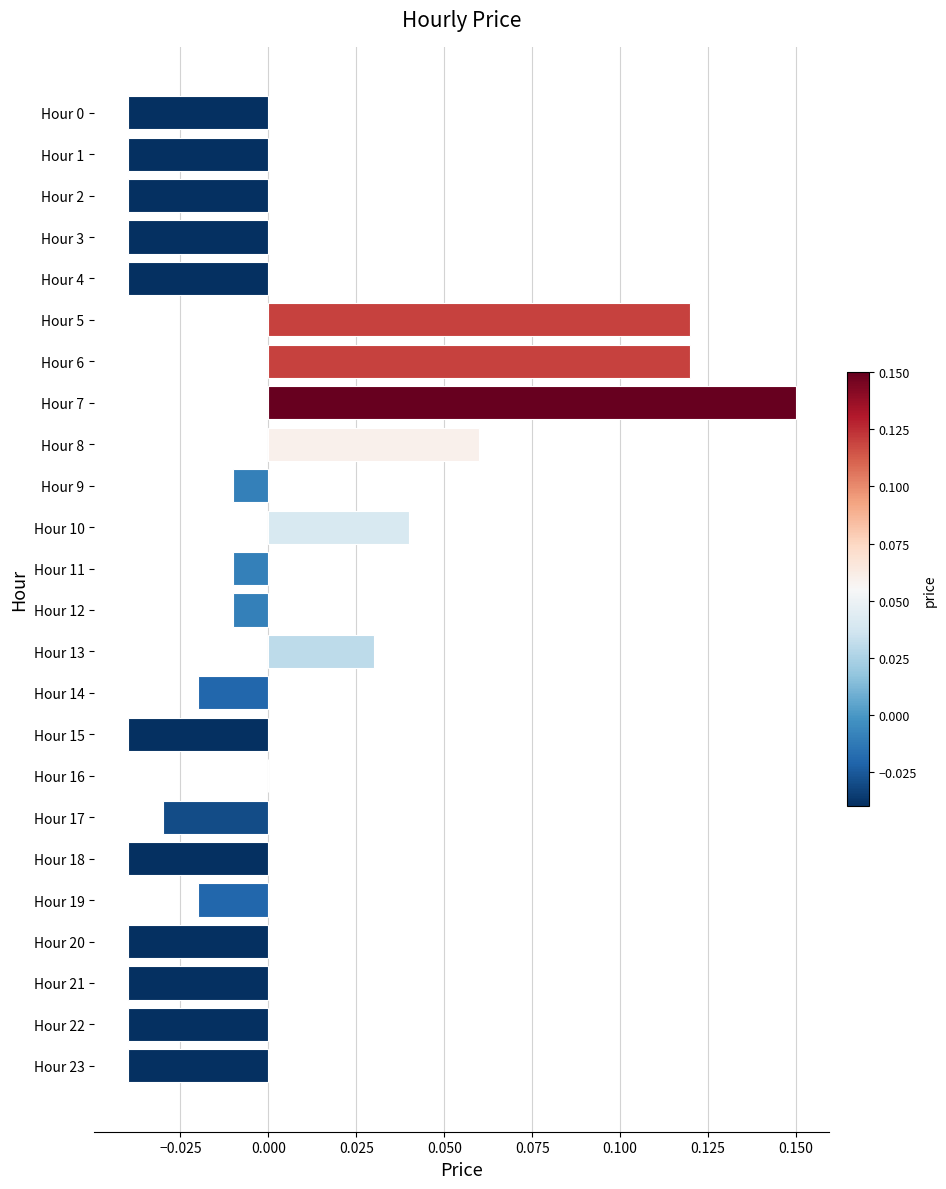

How many categories are shown in the chart?

24